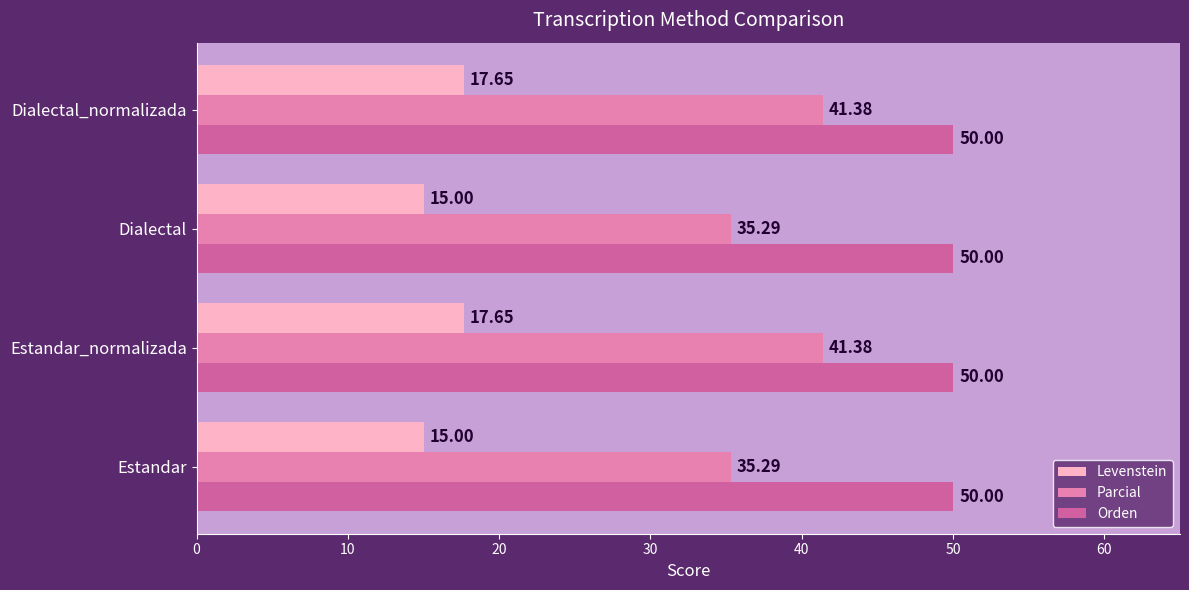

List the series in order of their peak value, lowest first.

Levenstein, Parcial, Orden